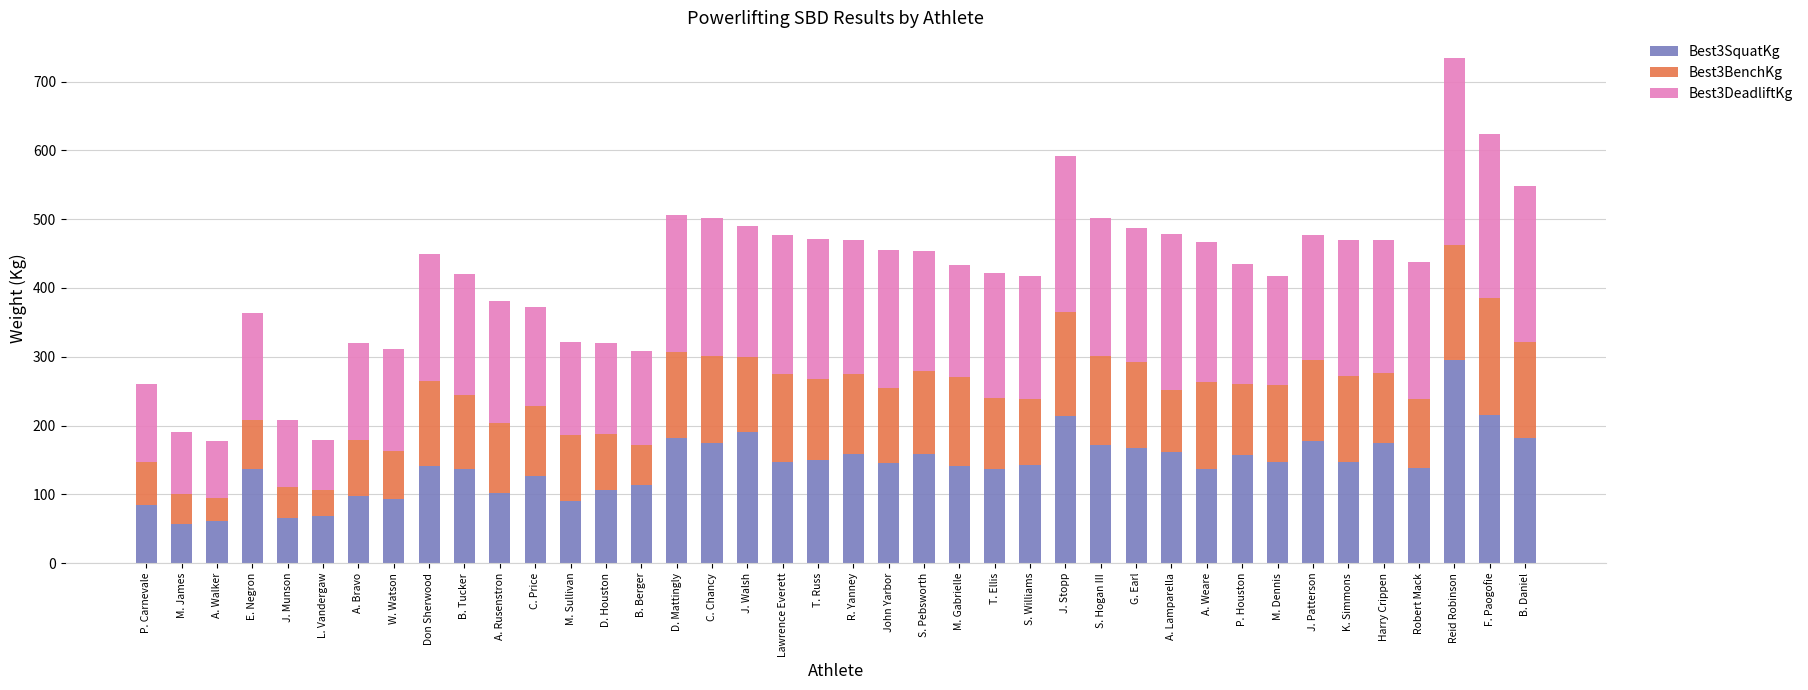

What is the sum of the Best3SquatKg values at John Yarbor and M. James?

201.9